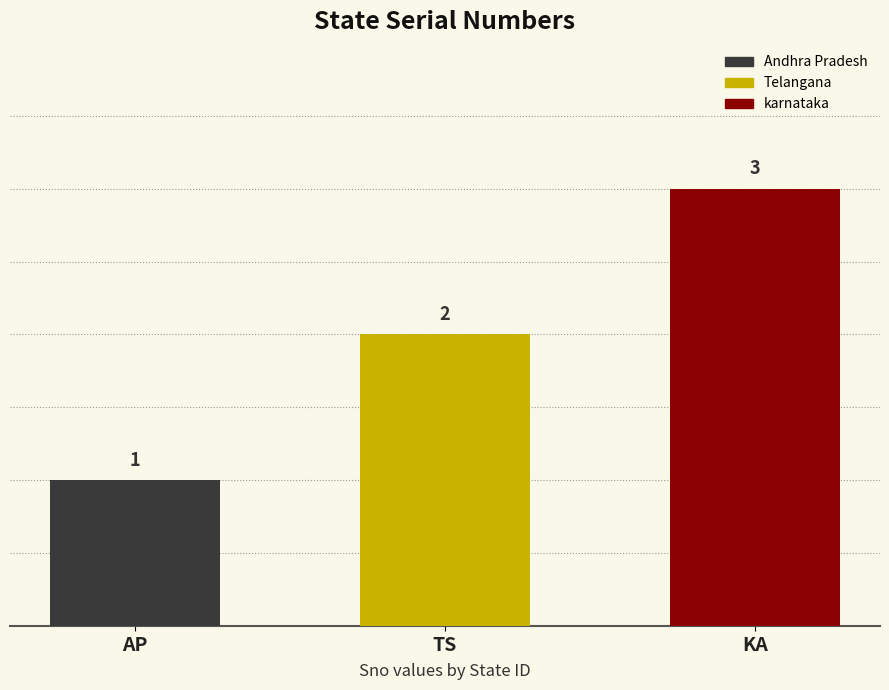

Count the number of data series in this chart.

1